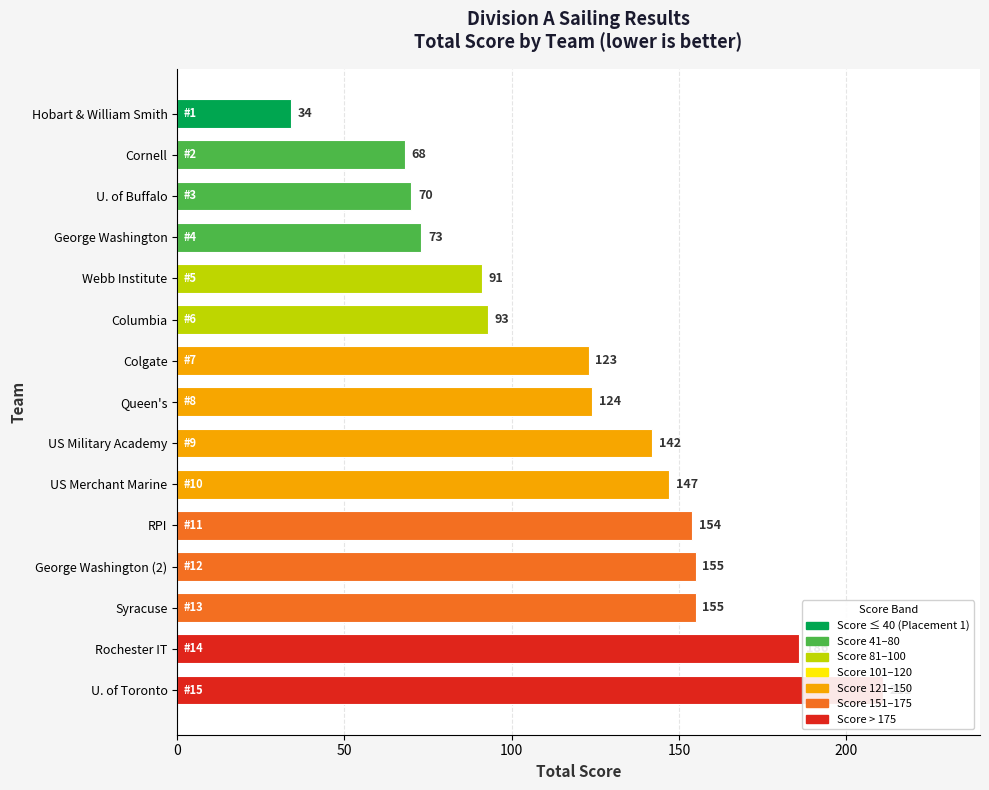

How many data points does each series have?

15